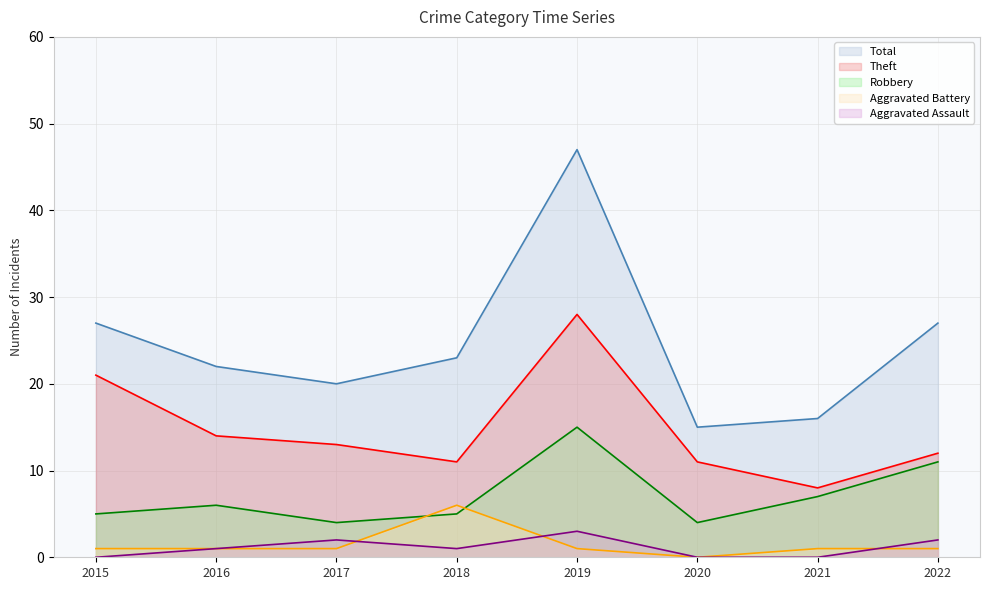

True or false: Aggravated Battery line and Theft line cross at least once.

False